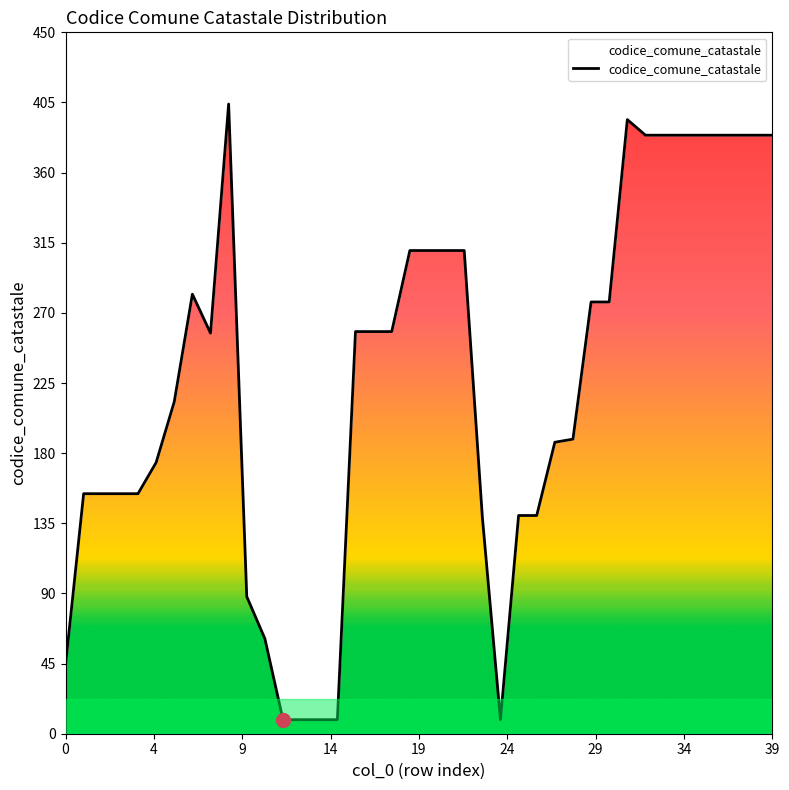

At which category does the chart reach its minimum across all series?

12